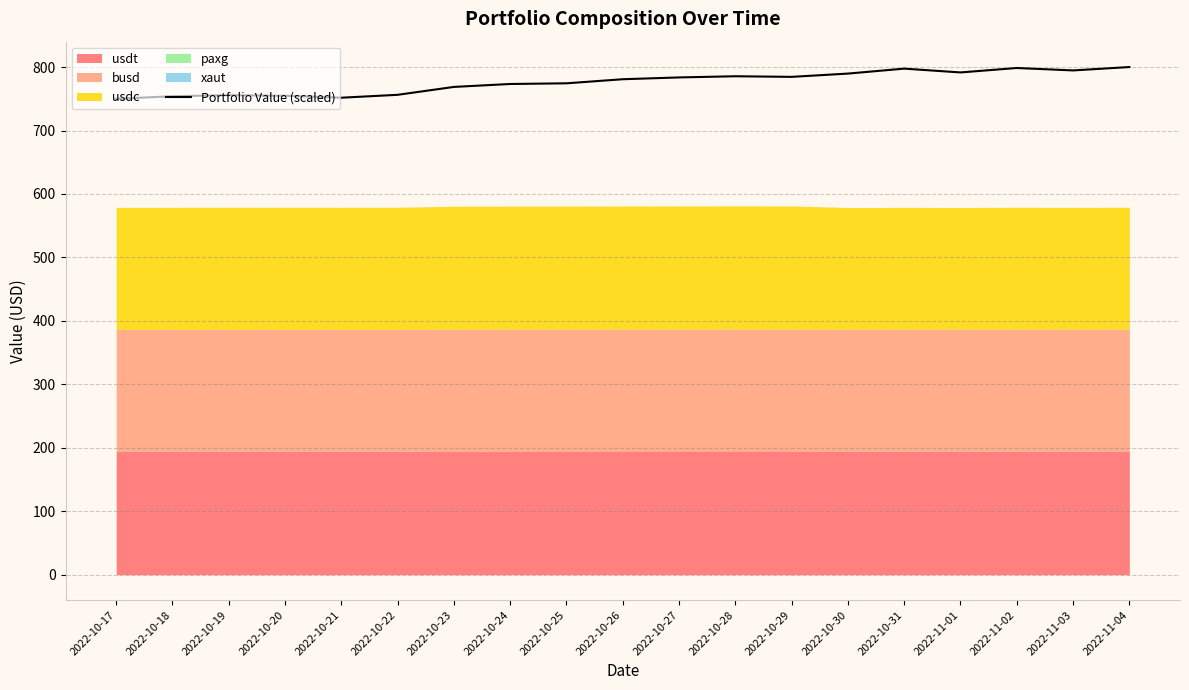

What is the greatest value displayed?

800.0